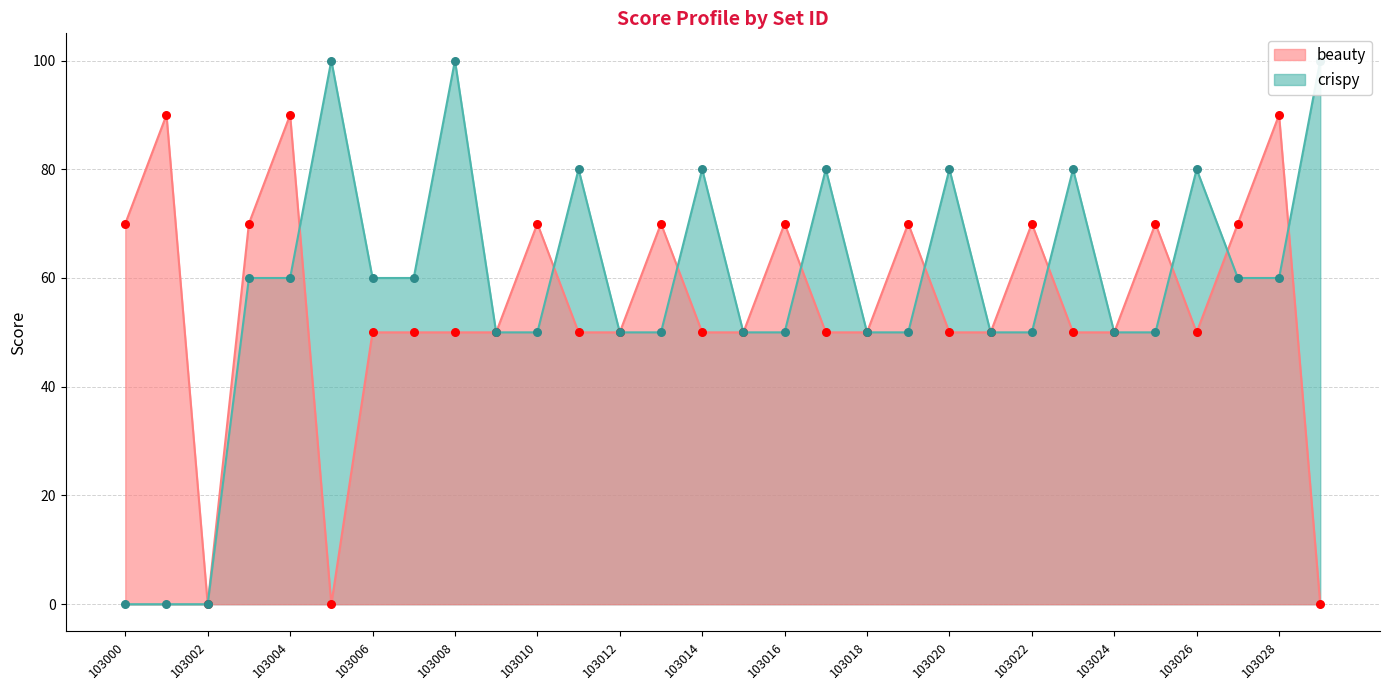

What is the total value across all series at 103000?

70